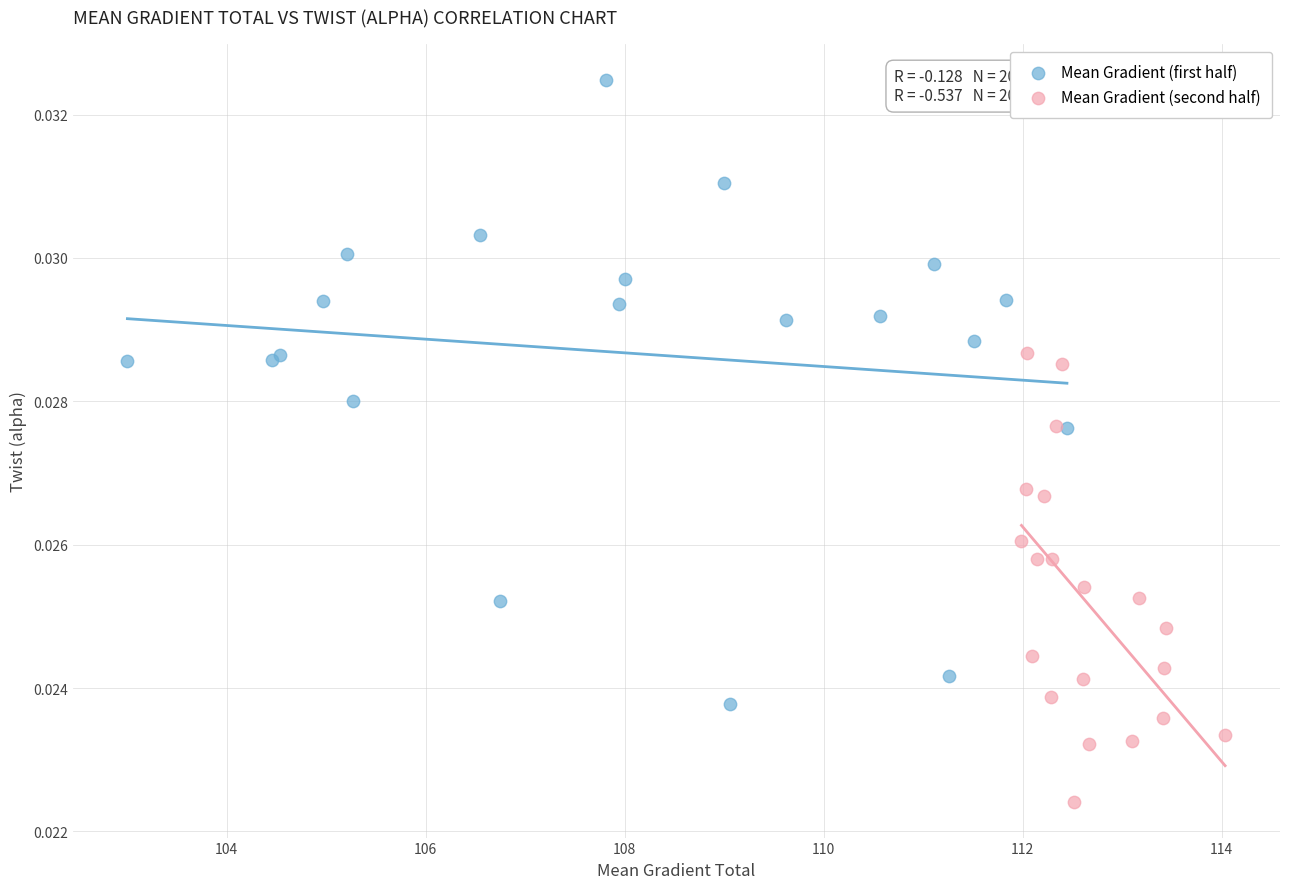

Which series reaches the minimum Y coordinate?

Mean Gradient (second half)